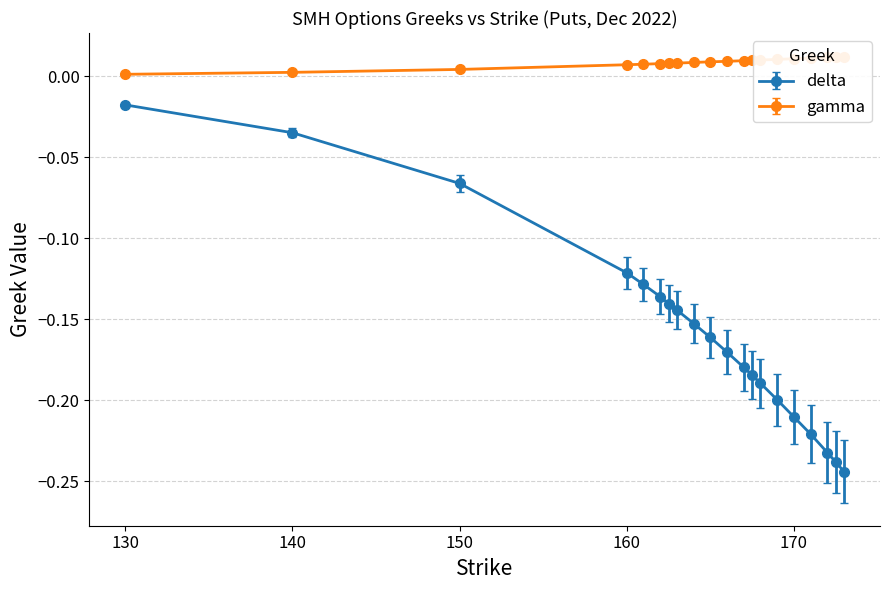

What are all the series names shown in the legend?

delta, gamma